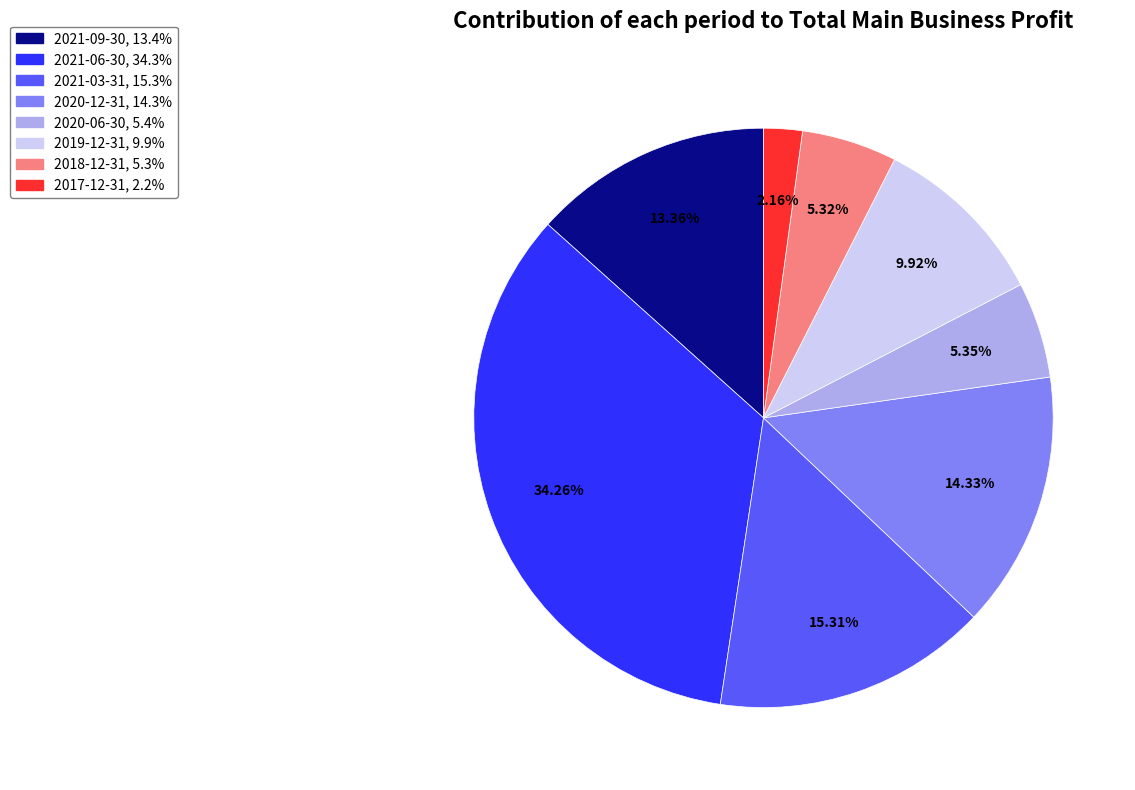

Does 2020-12-31 account for over 50% of the chart?

No